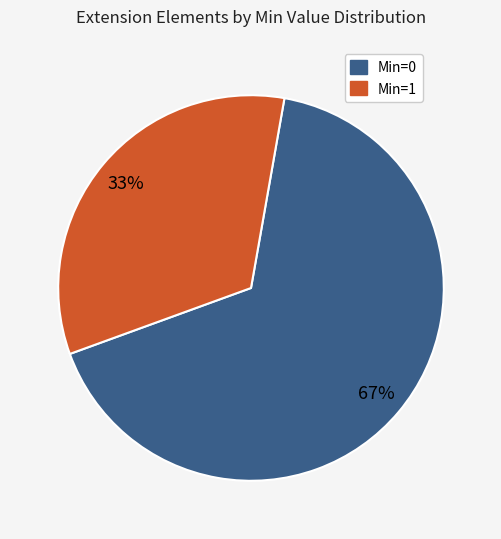

Does any single category account for the majority?

Yes